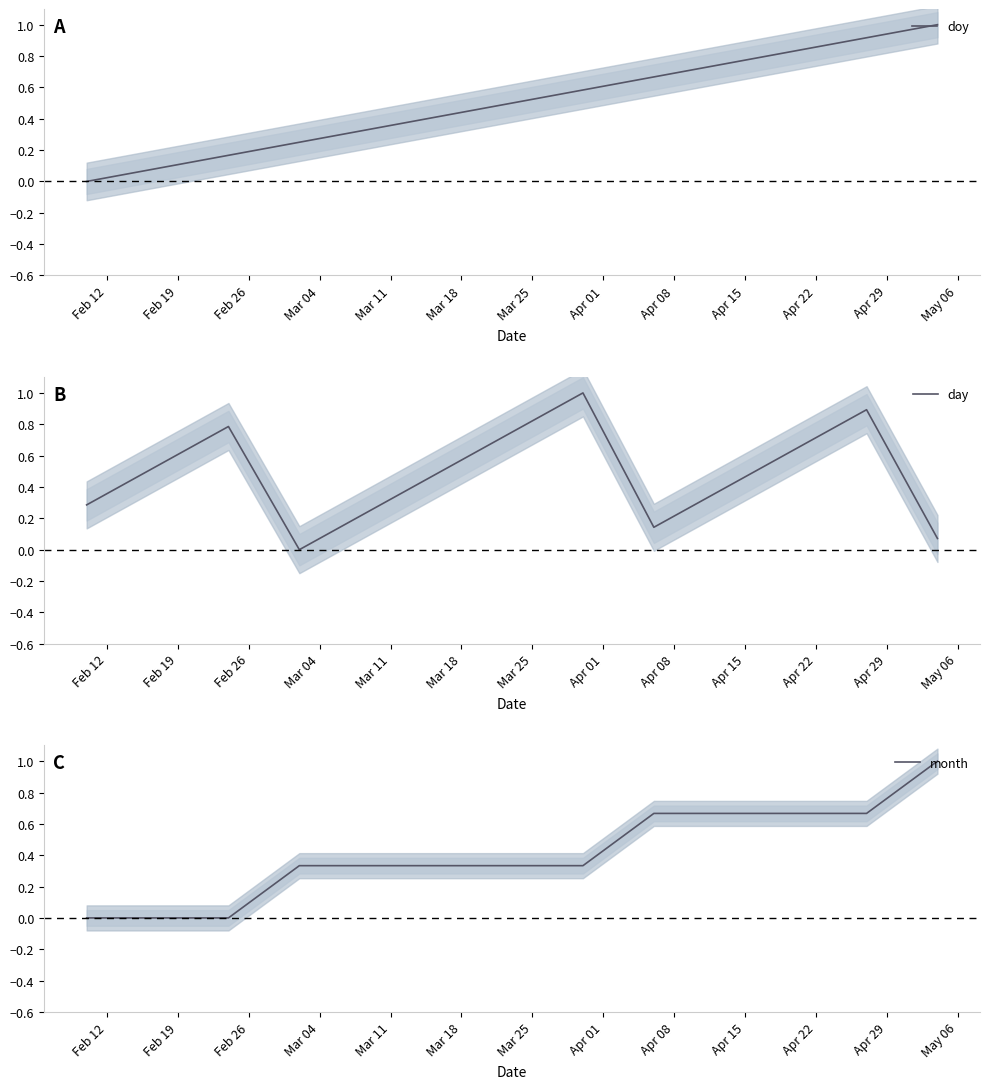

Reading left to right, what are all the values shown in this chart?

doy: 0.0	0.1	0.2	0.2	0.3	0.4	0.5	0.6	0.7	0.8	0.8	0.9	1.0
day: 0.3	0.5	0.8	0.0	0.2	0.5	0.8	1.0	0.1	0.4	0.6	0.9	0.1
month: 0.0	0.0	0.0	0.3	0.3	0.3	0.3	0.3	0.7	0.7	0.7	0.7	1.0